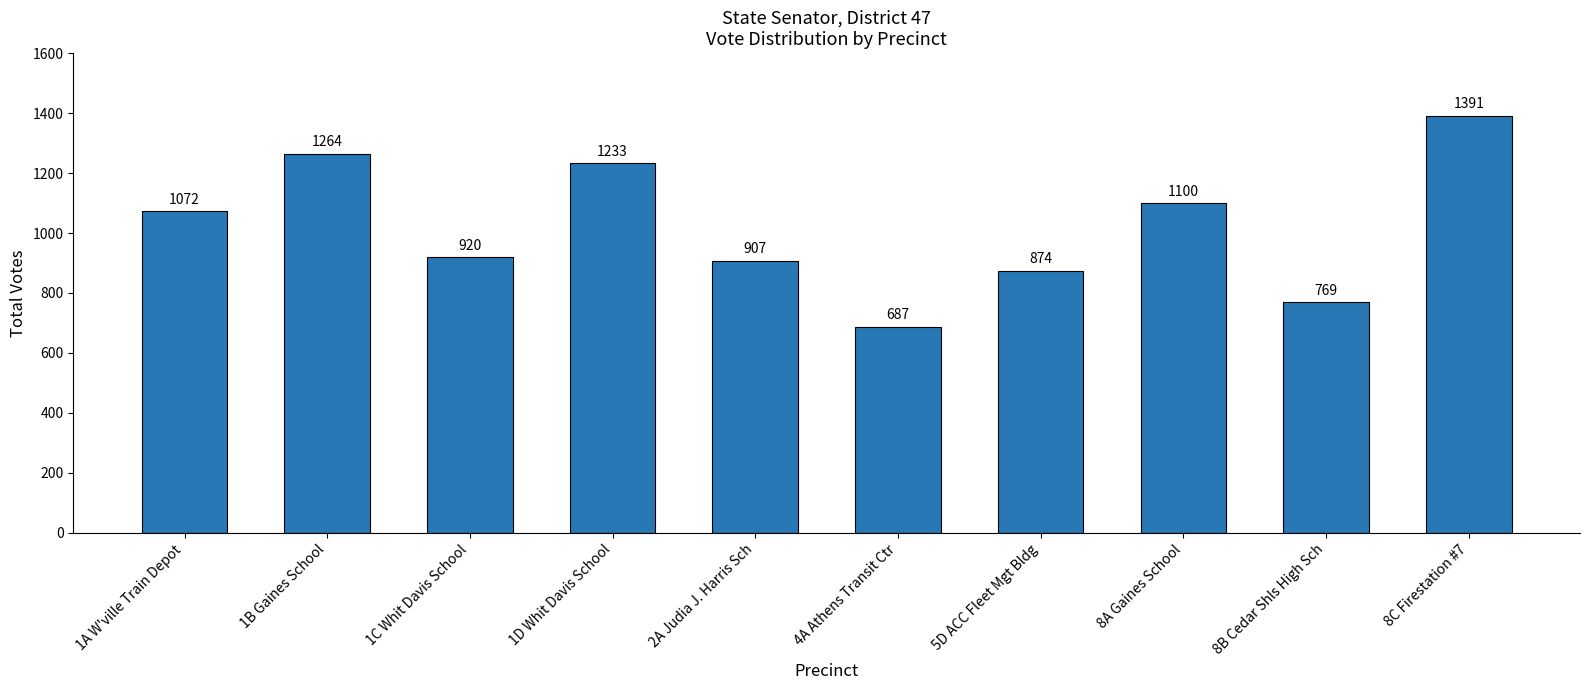

Is it true that the value at 4A Athens Transit Ctr is 1174?

False